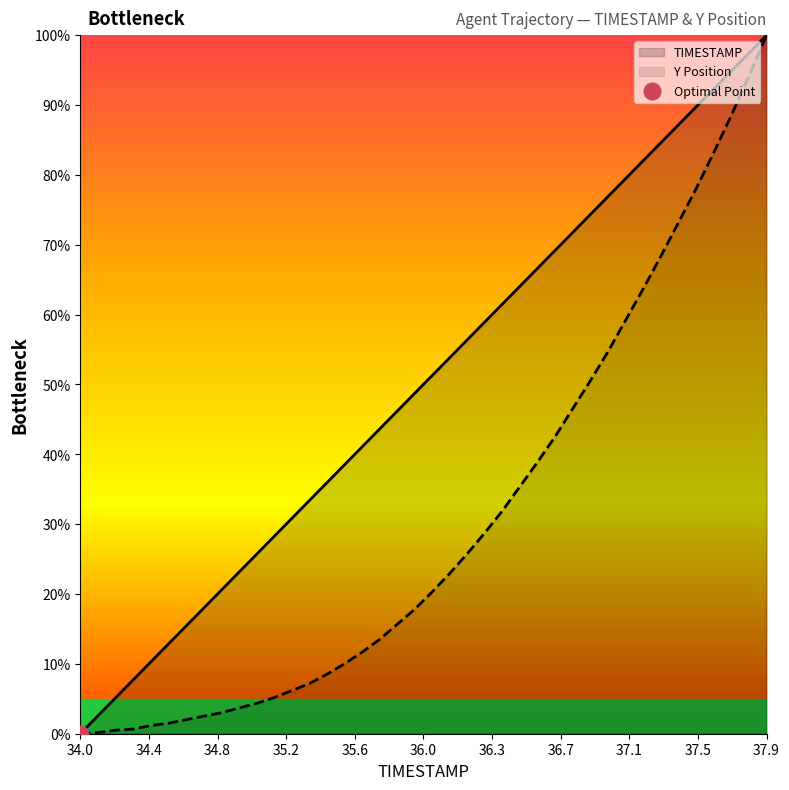

Reading left to right, what are all the values shown in this chart?

TIMESTAMP: 0.0	0.0	0.1	0.1	0.1	0.1	0.2	0.2	0.2	0.2	0.3	0.3	0.3	0.3	0.4	0.4	0.4	0.4	0.5	0.5	0.5	0.5	0.6	0.6	0.6	0.6	0.7	0.7	0.7	0.7	0.8	0.8	0.8	0.8	0.9	0.9	0.9	0.9	1.0	1.0
Y Position: 0.0	0.0	0.0	0.0	0.0	0.0	0.0	0.0	0.0	0.0	0.0	0.1	0.1	0.1	0.1	0.1	0.1	0.1	0.2	0.2	0.2	0.2	0.3	0.3	0.3	0.4	0.4	0.4	0.5	0.5	0.5	0.6	0.6	0.7	0.7	0.8	0.8	0.9	0.9	1.0